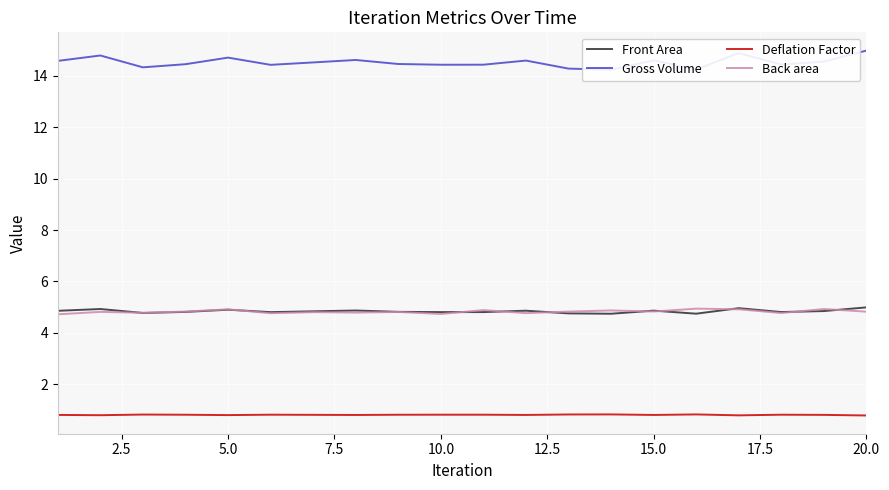

True or false: Front Area and Deflation Factor intersect in this chart.

False